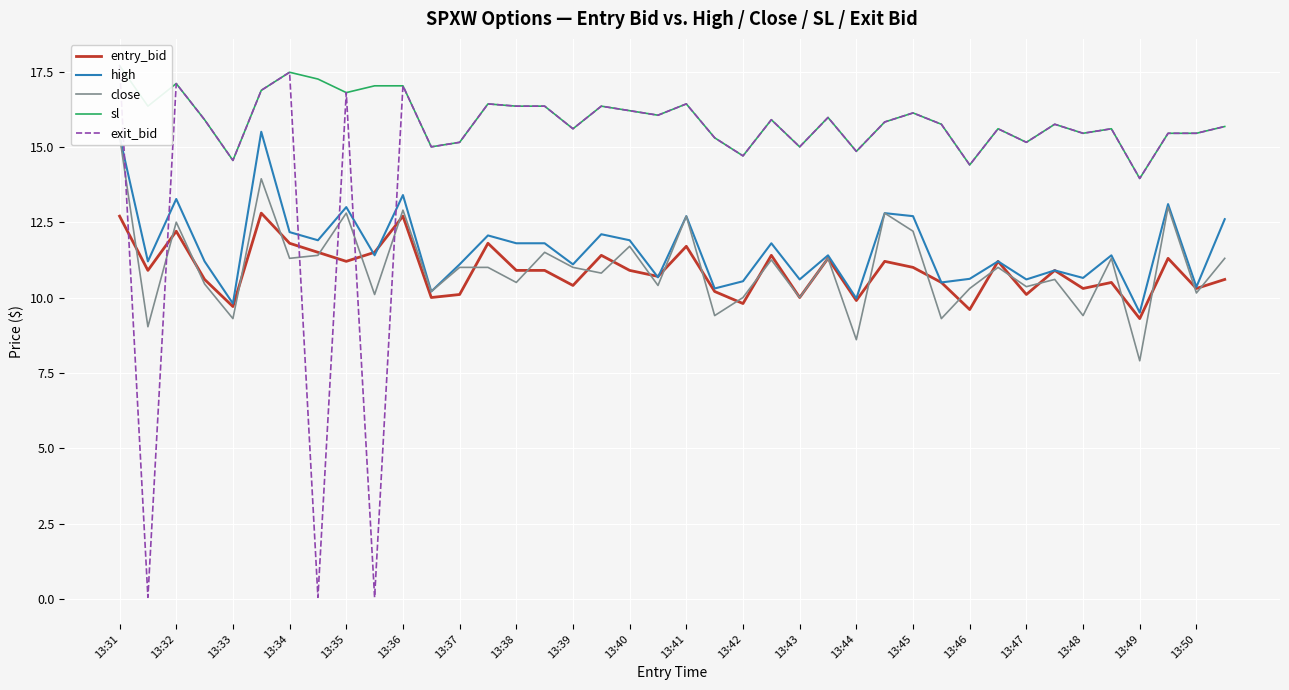

True or false: high and close intersect in this chart.

False